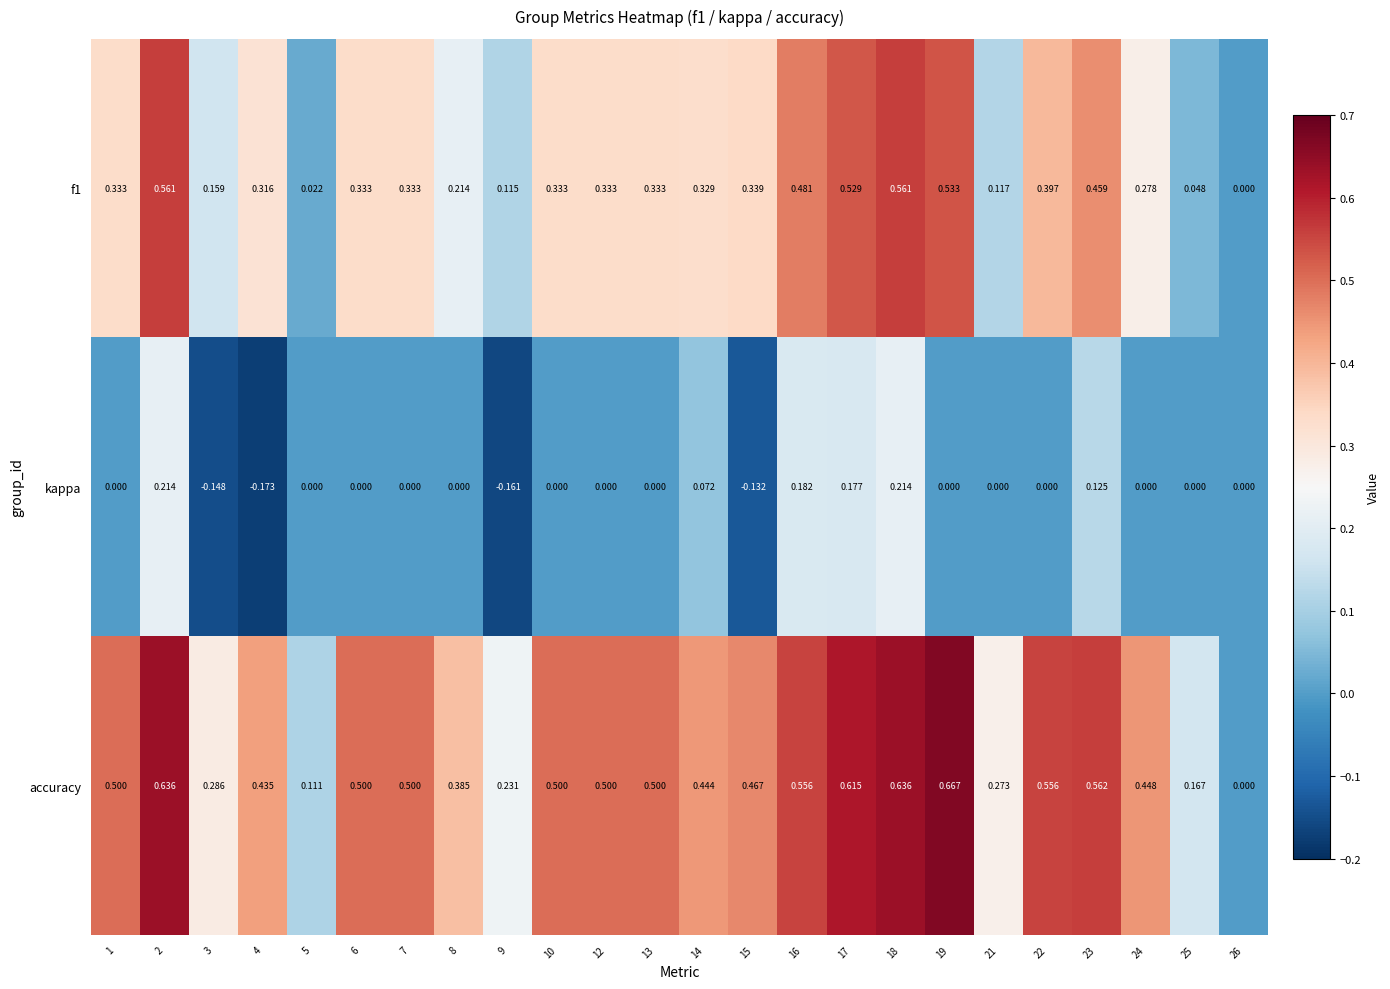

Is the value of kappa at 17 greater than the value of accuracy at 1?

No